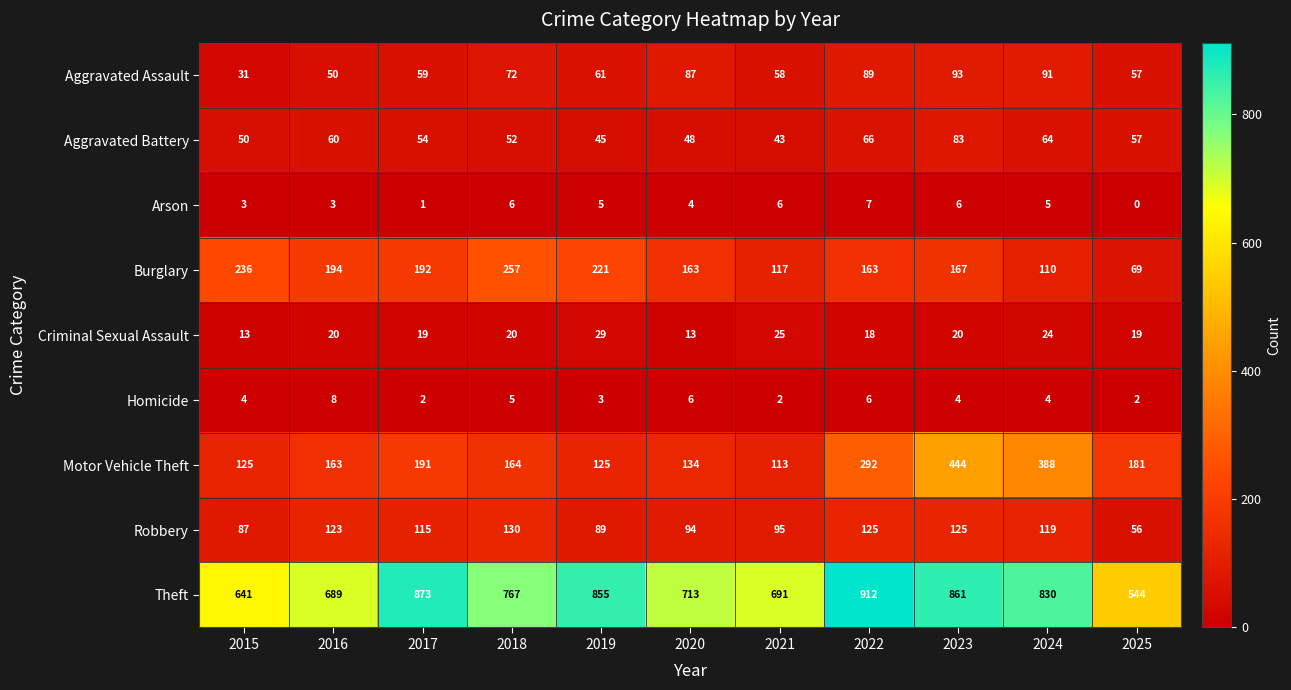

The Motor Vehicle Theft series shows 665 at 2023. True or false?

False